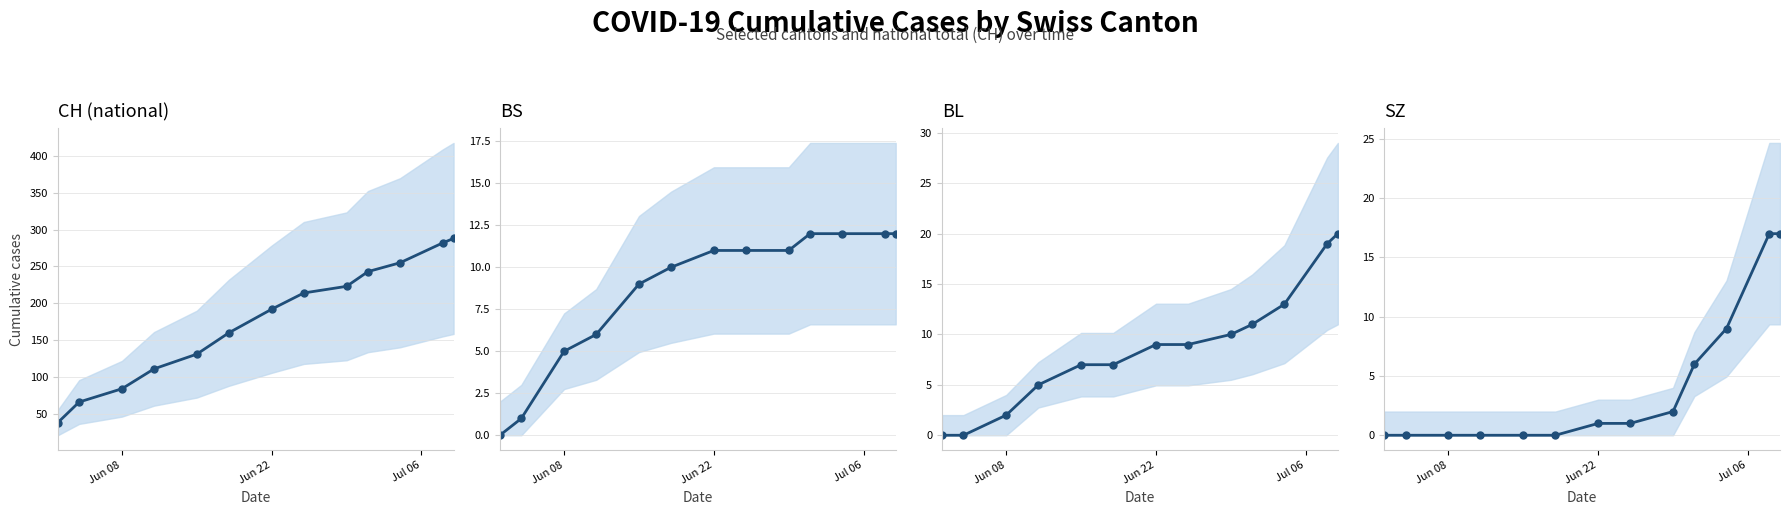

How many values in the CH (national) series are below 192?

6